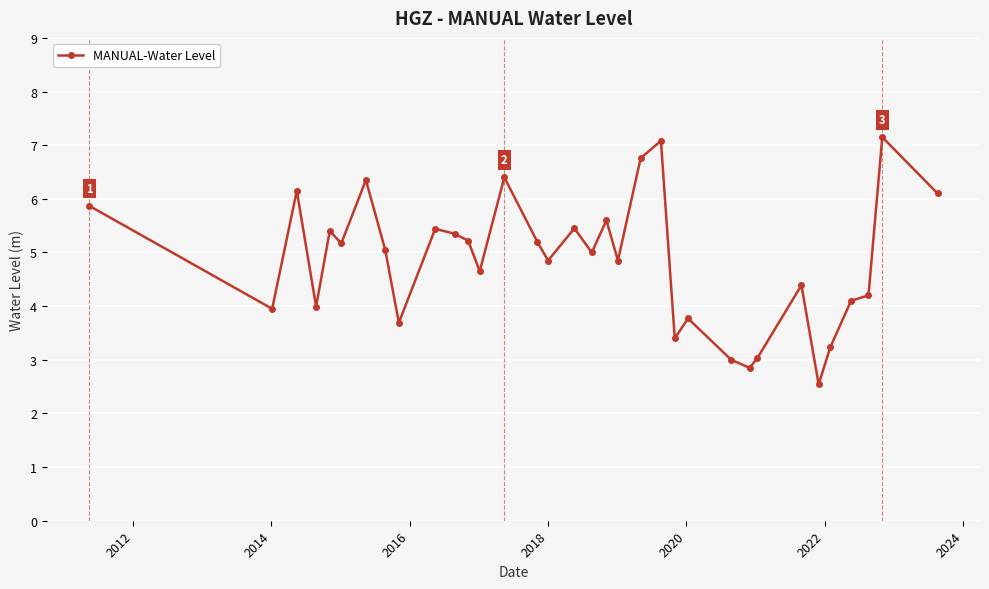

What is the difference between the maximum and minimum values?

4.6